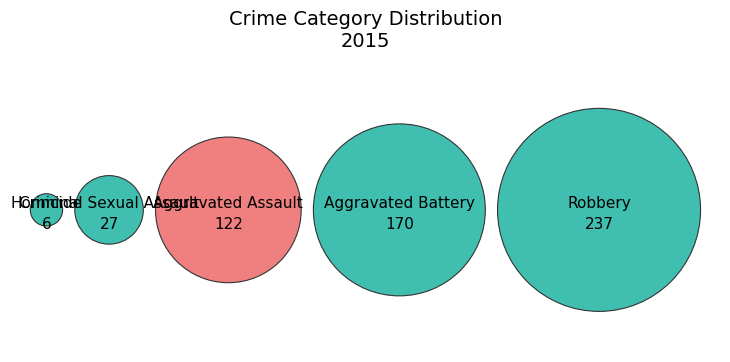

Is it true that Aggravated Battery is 30% of the pie?

True